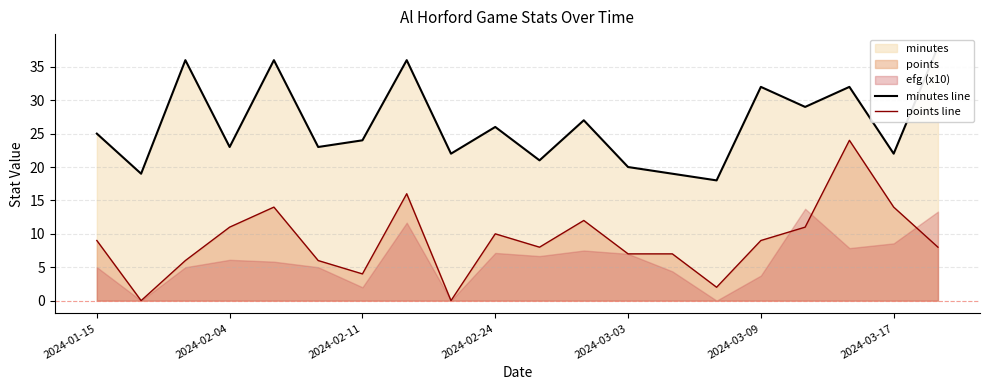

How many data points in minutes line are above 25?

9